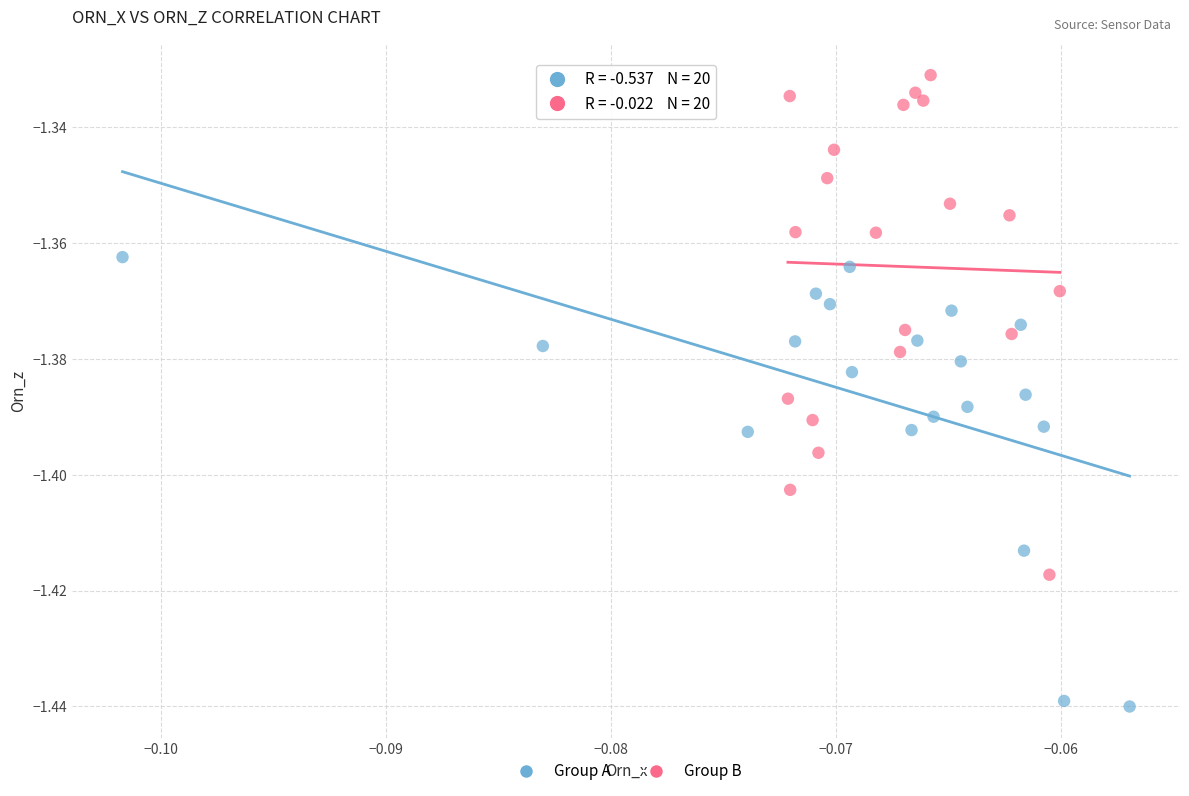

Which series reaches the maximum Y coordinate?

Group B